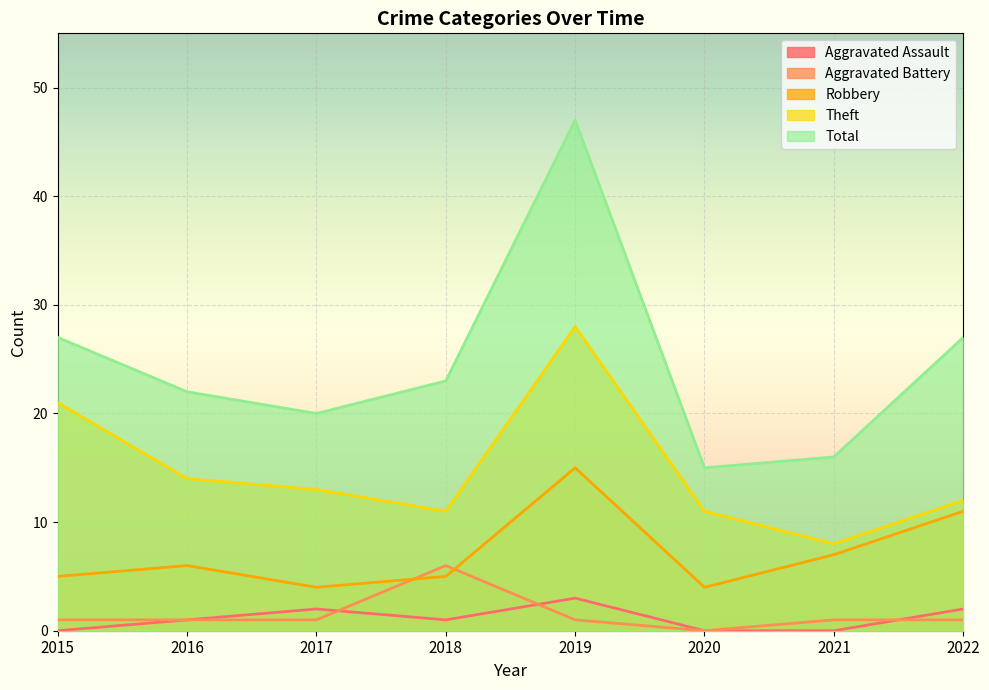

What are all the series names shown in the legend?

Aggravated Assault, Aggravated Battery, Robbery, Theft, Total